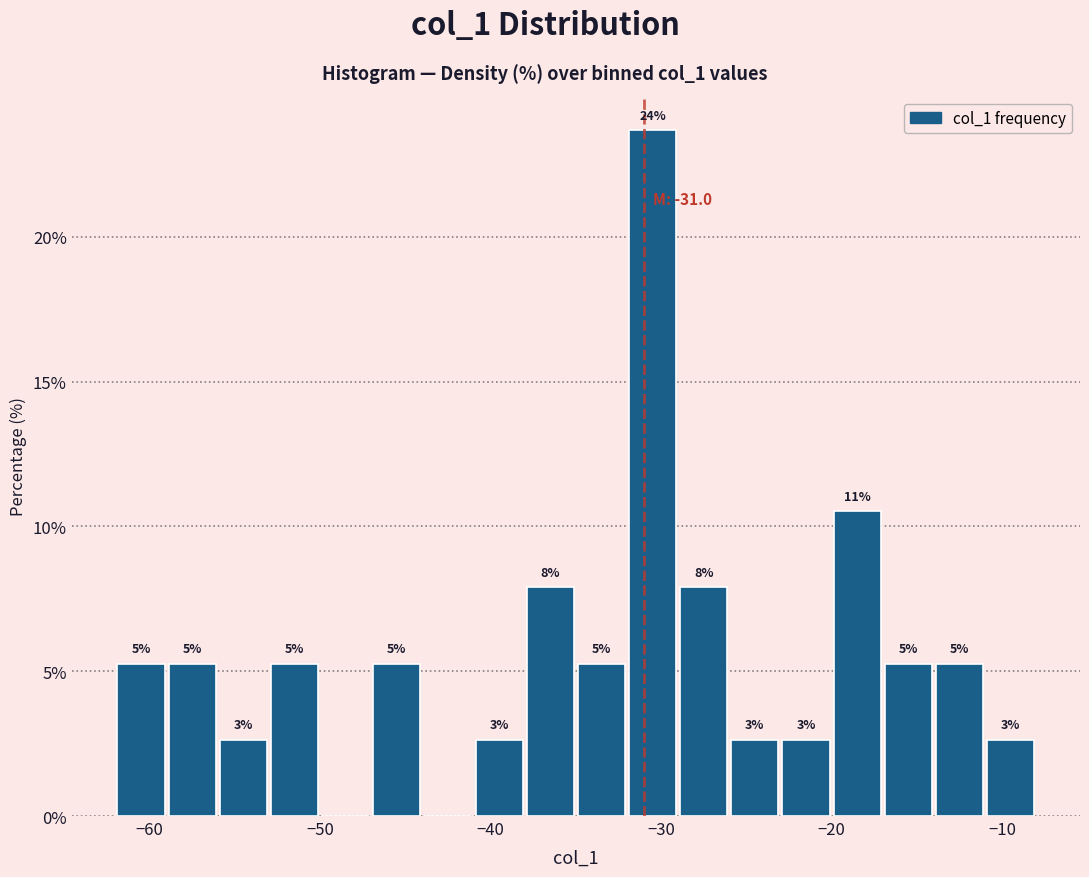

Read against the x-axis, roughly where is the centre of the tallest bar?

-30